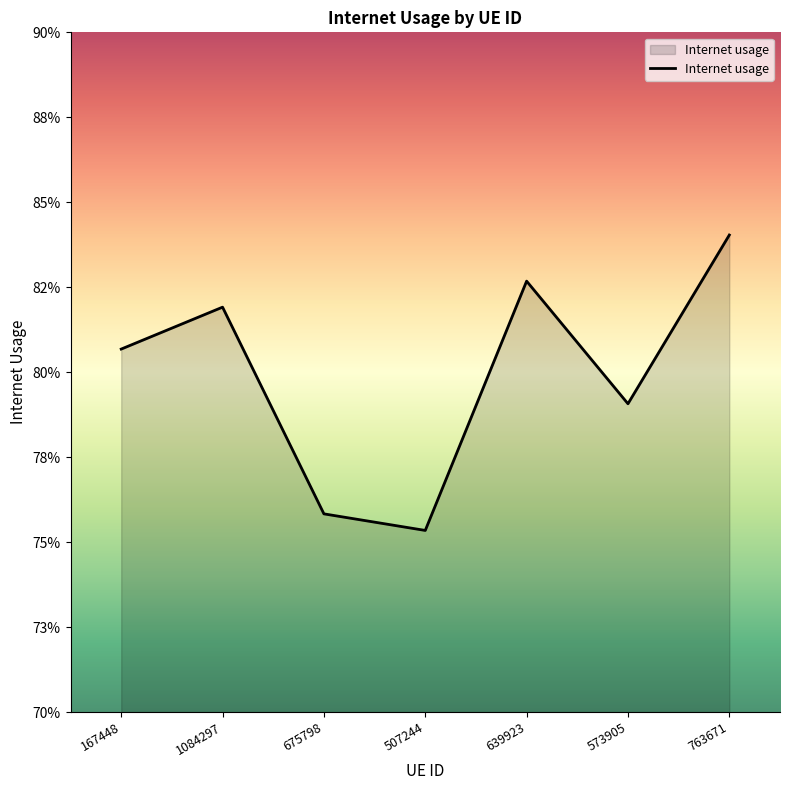

Where is the data nearest to the value 0?

507244